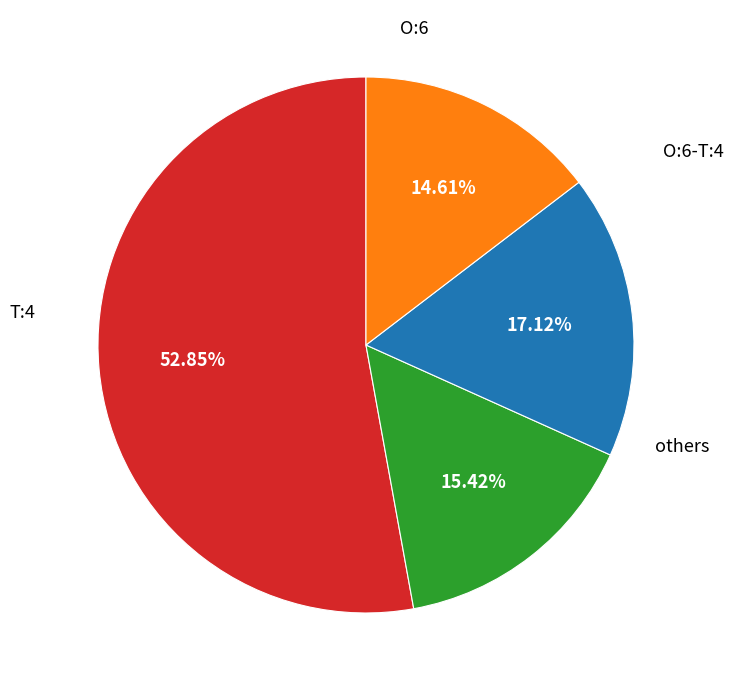

How many slices are in this pie chart?

4